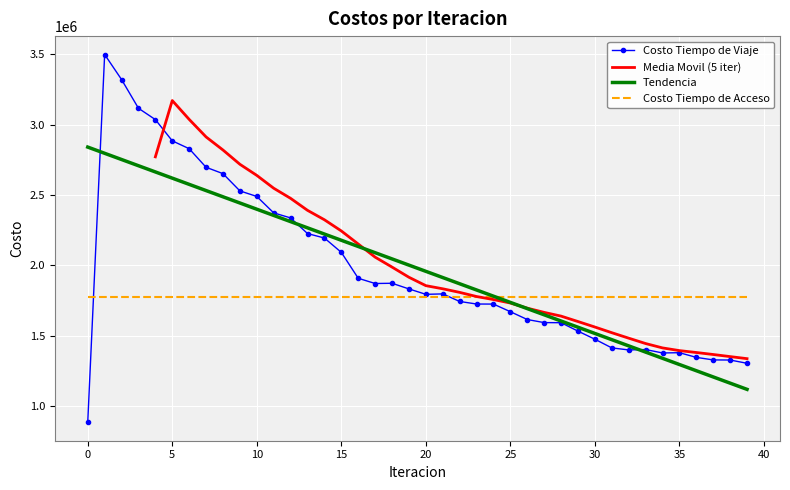

How many data points are less than 1797770?

20